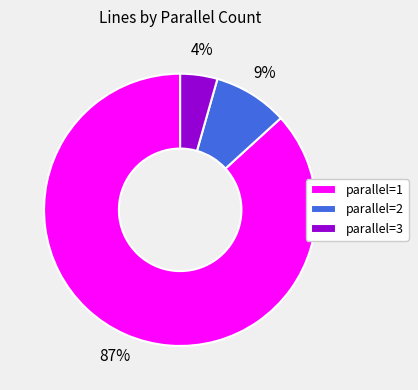

How many slices are in this pie chart?

3